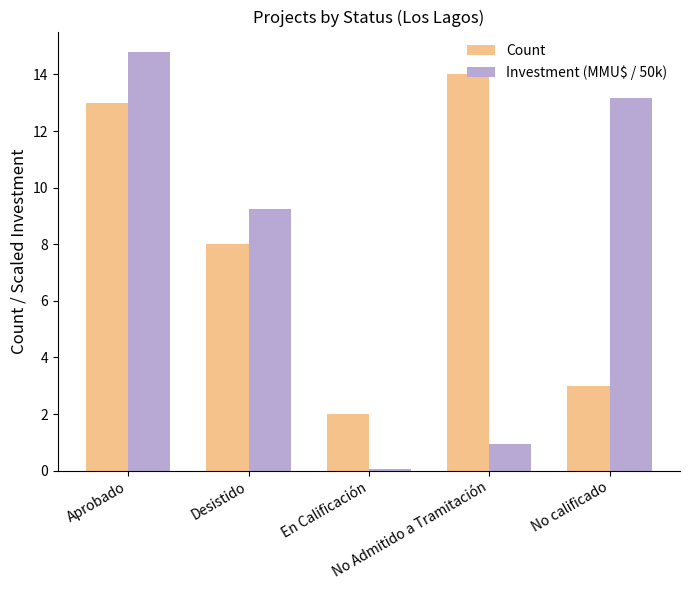

What is the total value across all series at No calificado?

16.2